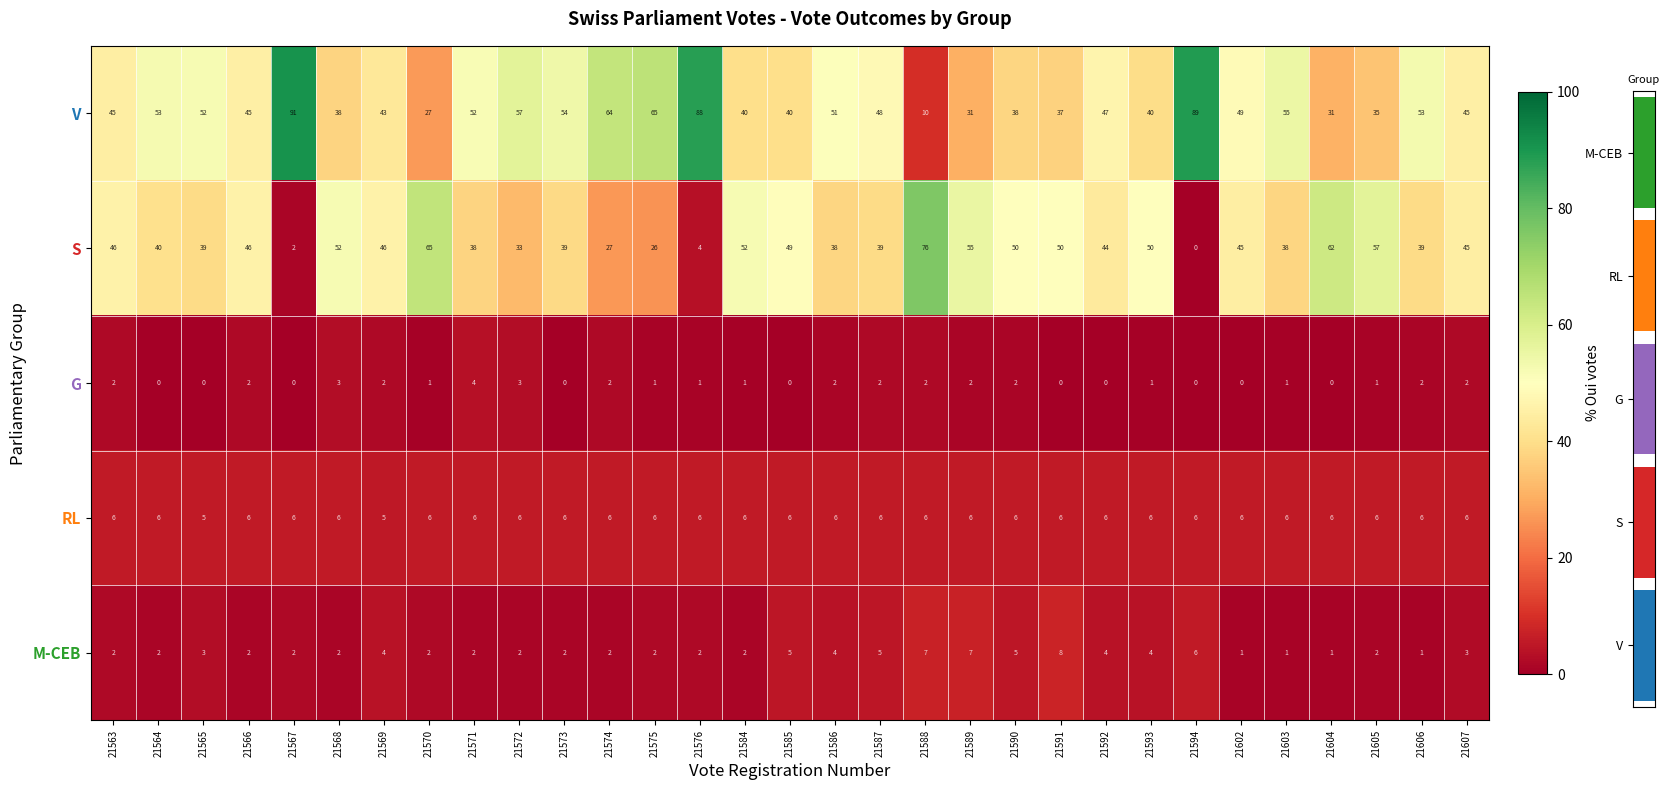

At which label does M-CEB first exceed 2?

21563